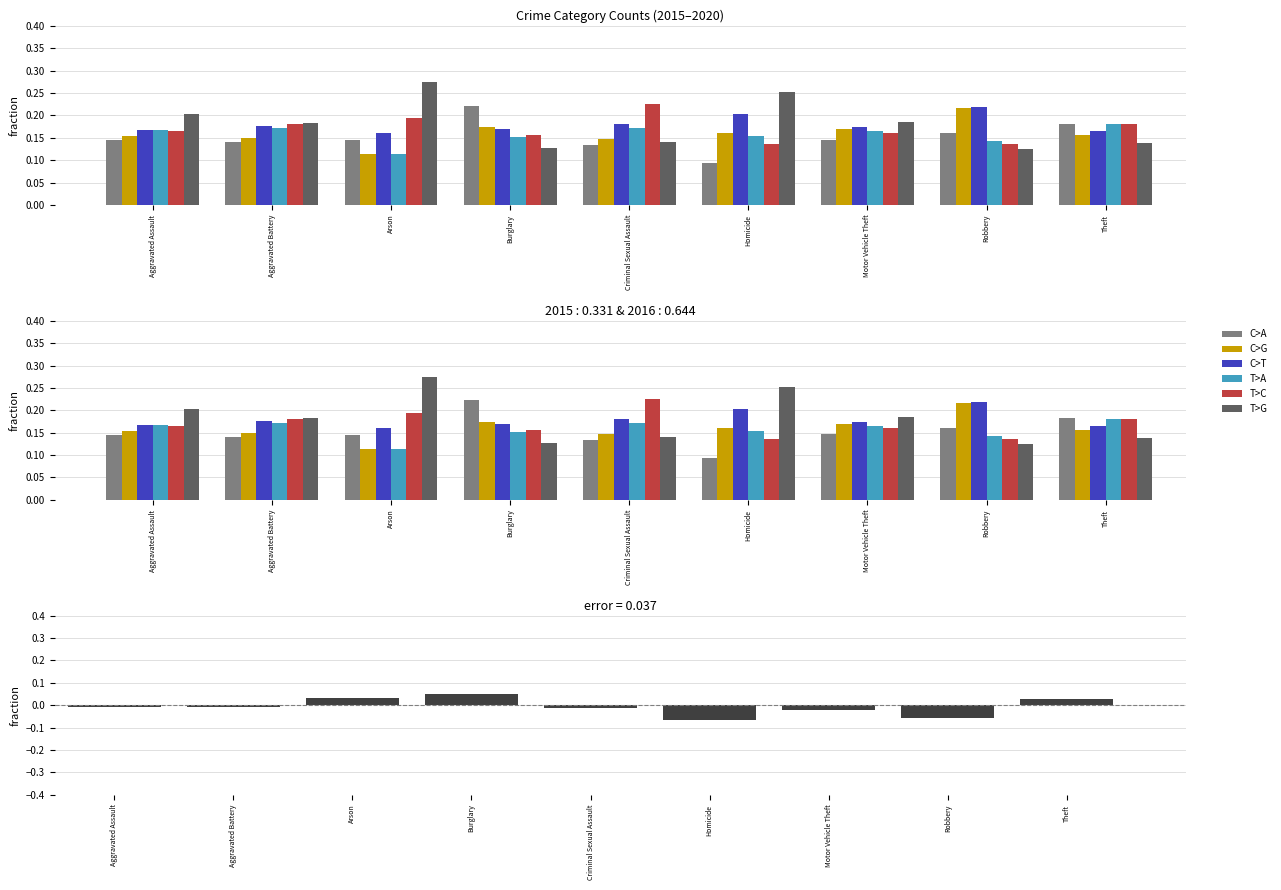

Rank the categories by value from lowest to highest.

Homicide, Robbery, Motor Vehicle Theft, Criminal Sexual Assault, Aggravated Assault, Aggravated Battery, Theft, Arson, Burglary